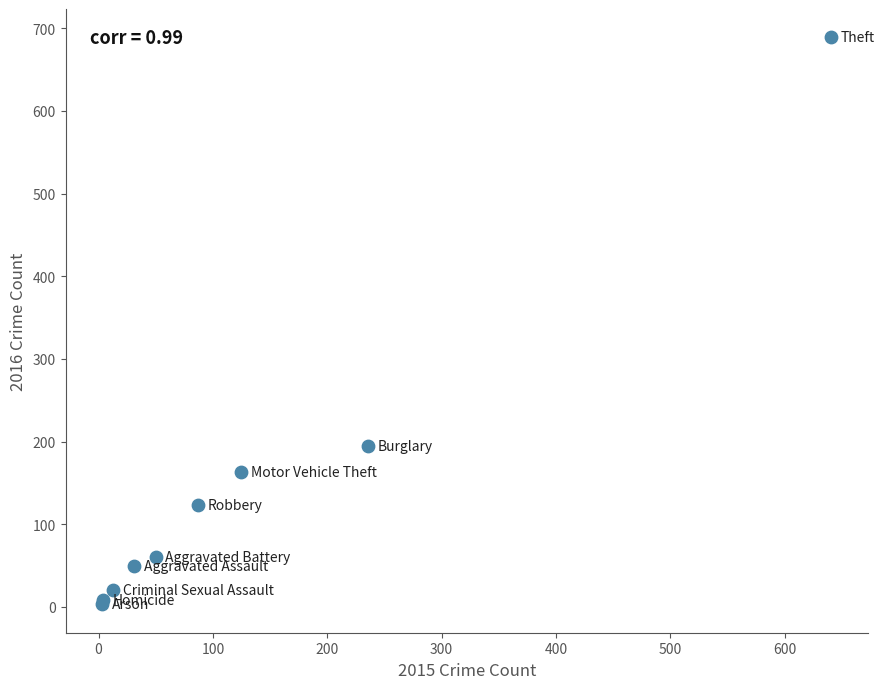

What Y value in the scatter plot is closest to 346?

194